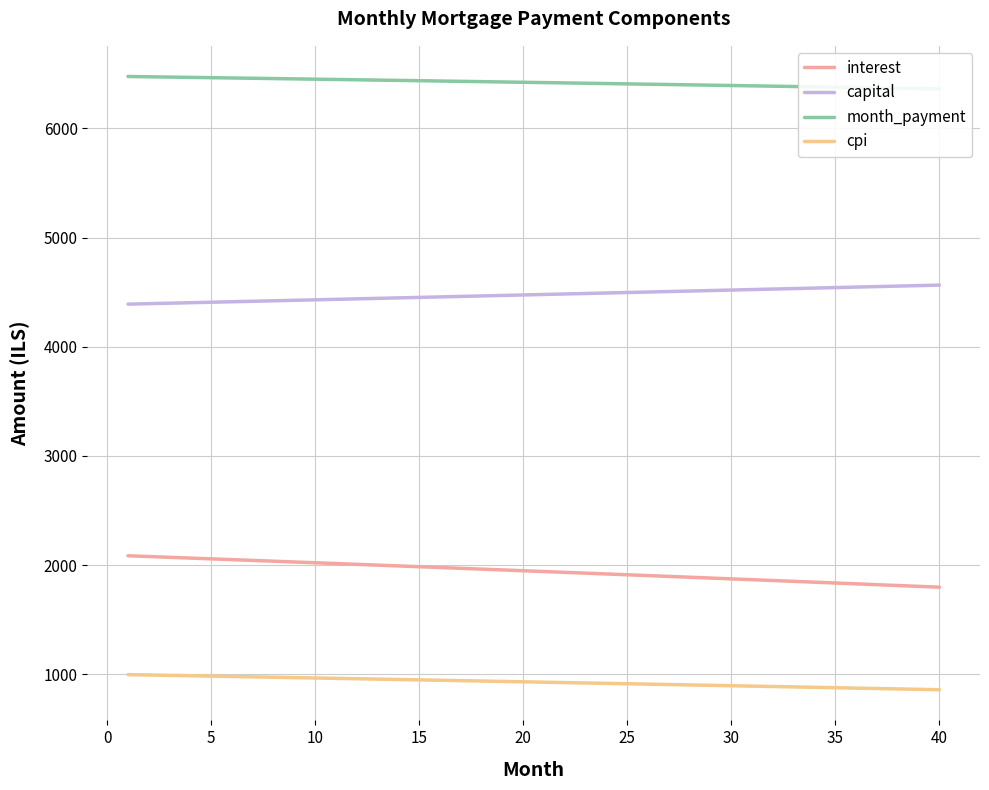

Rank the series by their maximum value, from lowest to highest.

cpi, interest, capital, month_payment